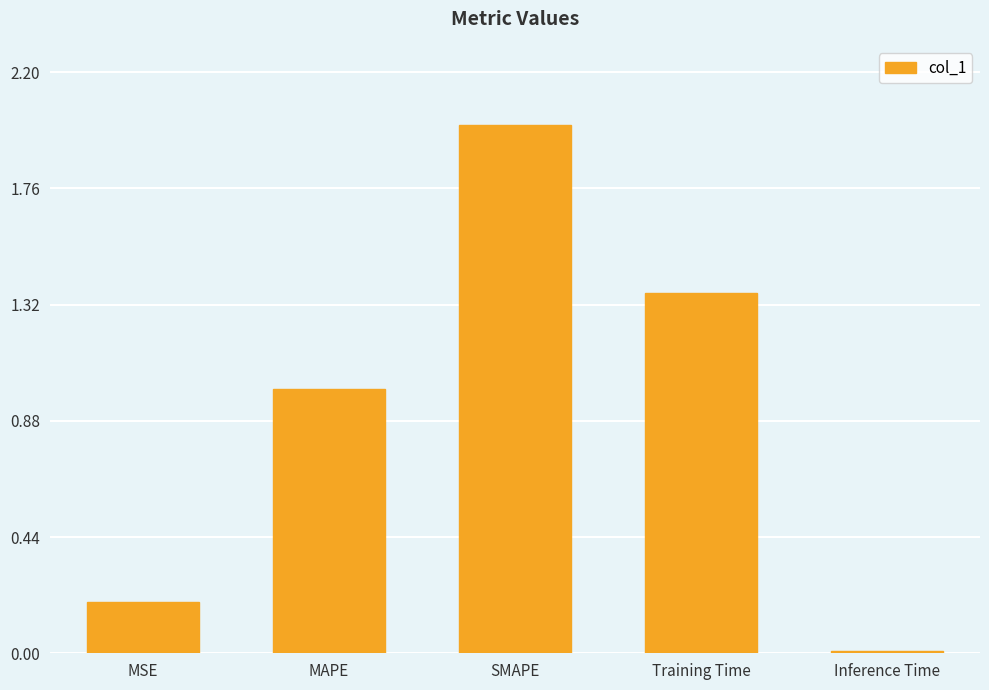

What is the change in value from MSE to SMAPE?

+1.8